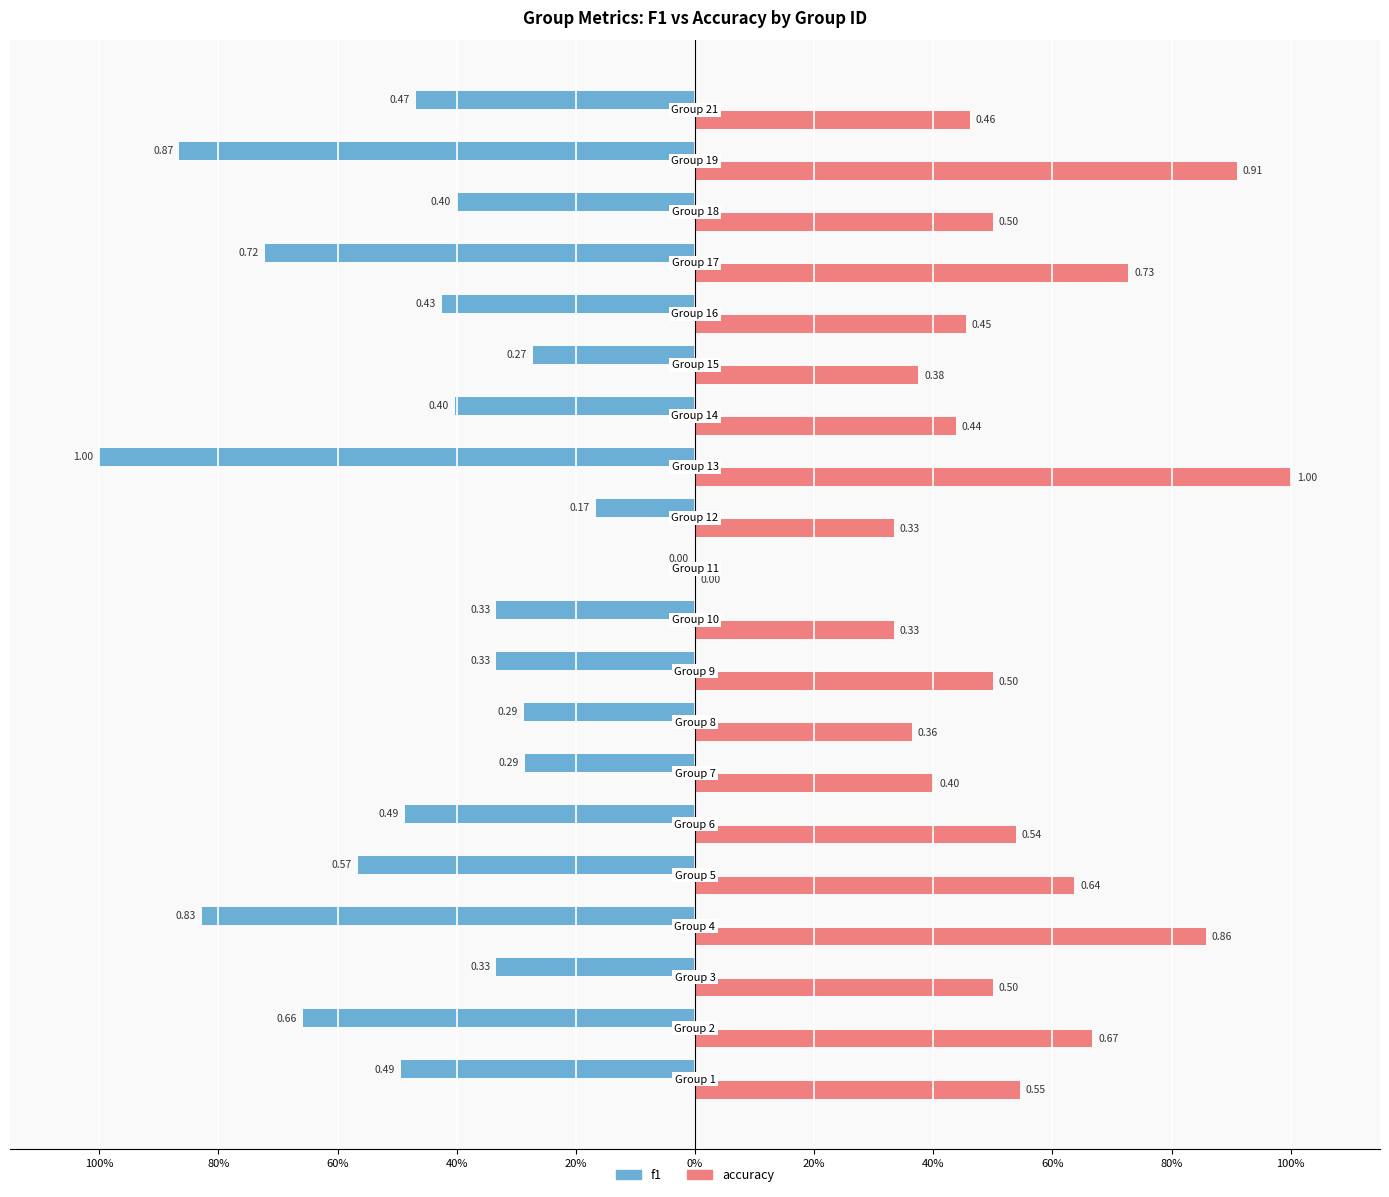

Rank the series by their maximum value, from highest to lowest.

f1, accuracy